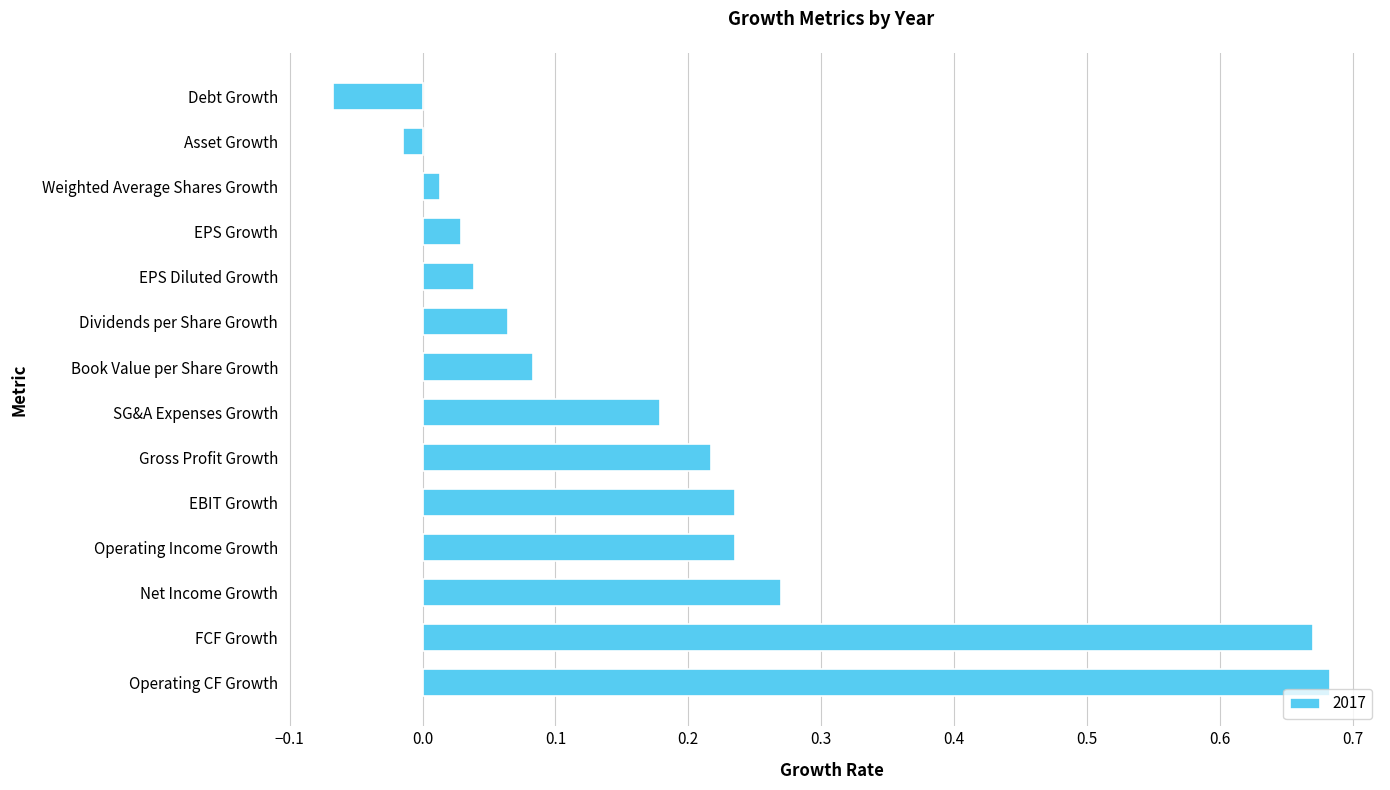

What is the difference between the maximum and minimum values?

0.8